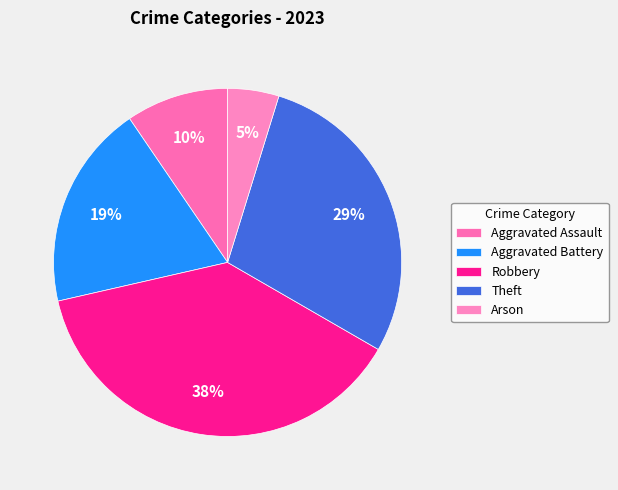

Is there any slice that represents more than half of the pie?

No